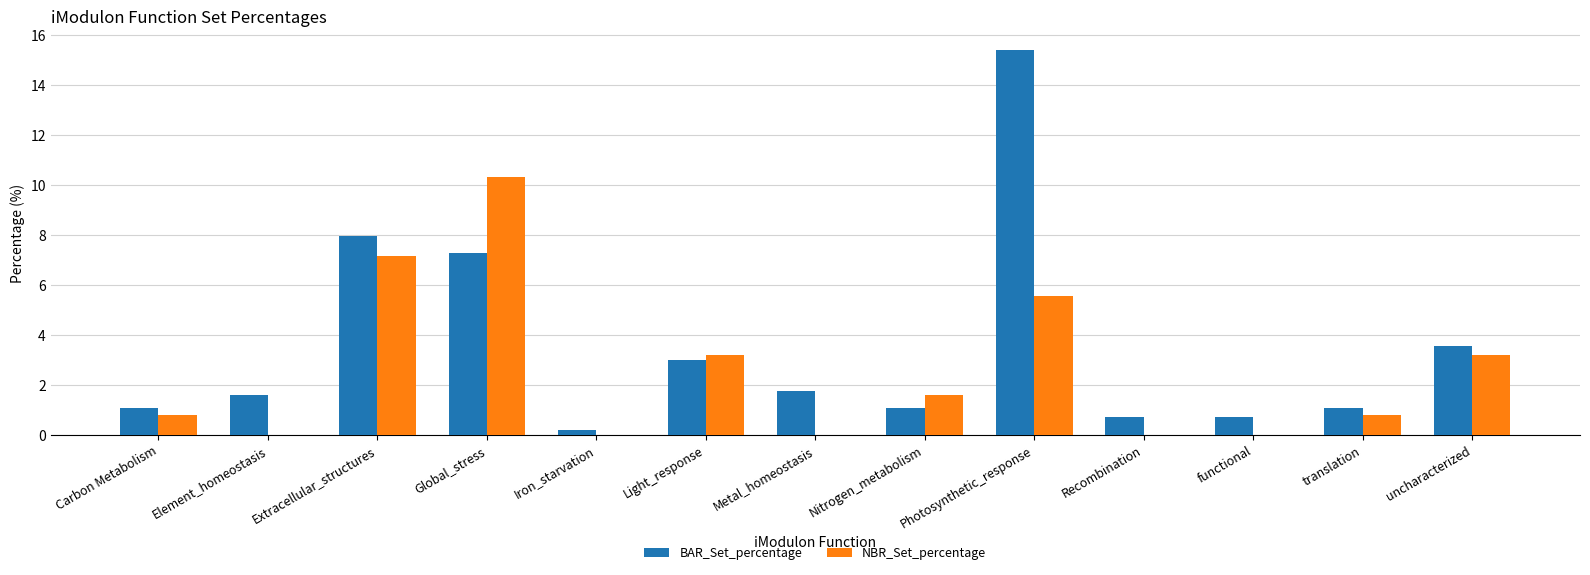

The value of BAR_Set_percentage at Photosynthetic_response is 25.6. True or false?

False